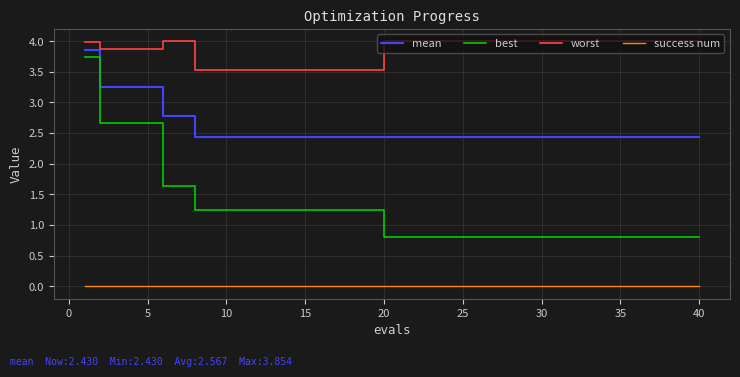

List the series in order of their overall mean, highest first.

worst, mean, best, success num